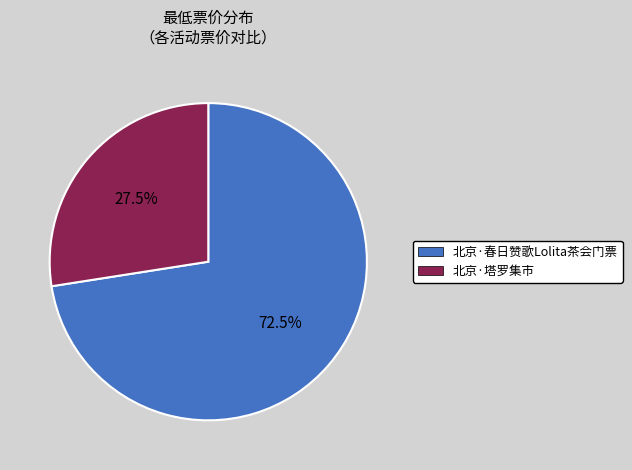

To the nearest percent, what is the difference between the 北京·塔罗集市 and 北京·春日赞歌Lolita茶会门票 slice percentages?

45%